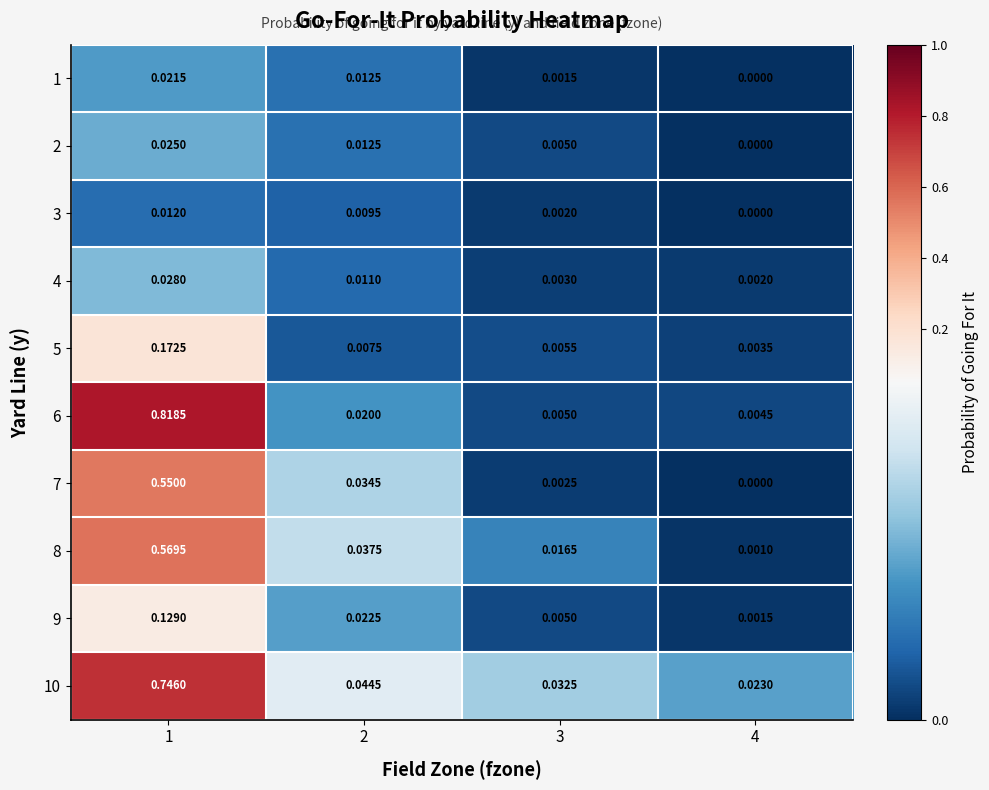

Is the value of 4 at 2 greater than the value of 5 at 1?

No